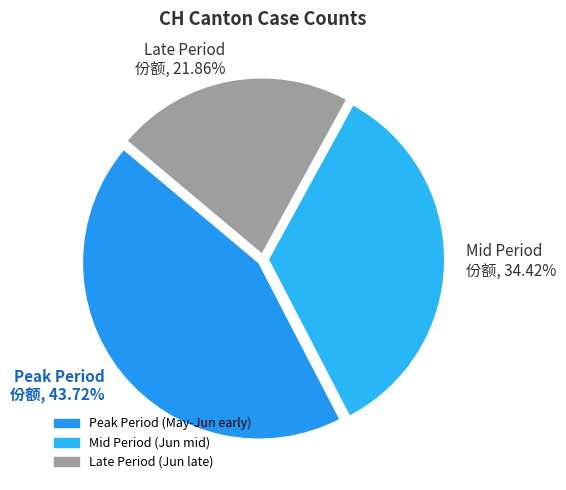

How many slices are in this pie chart?

3